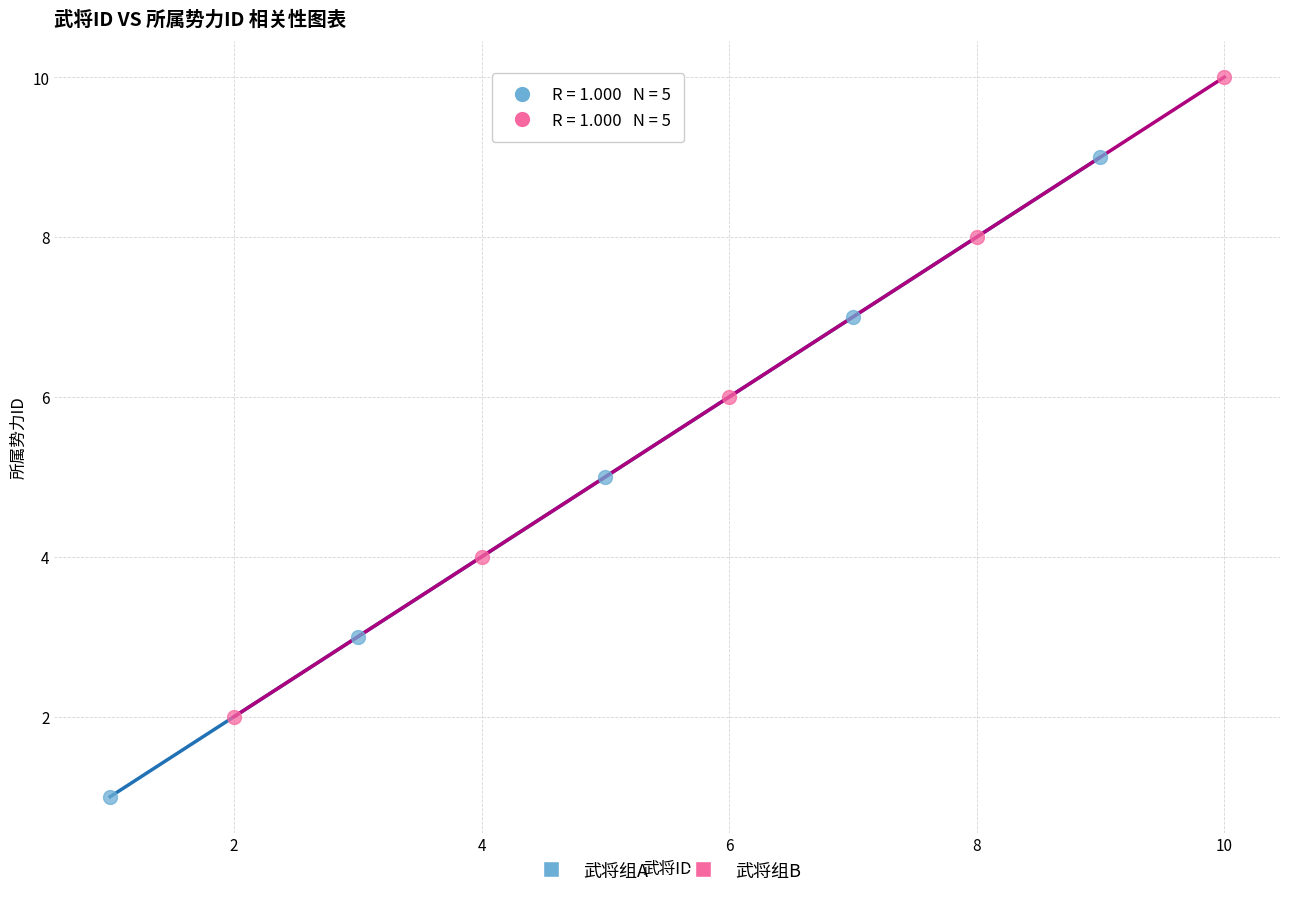

Which series reaches the maximum Y coordinate?

武将组B